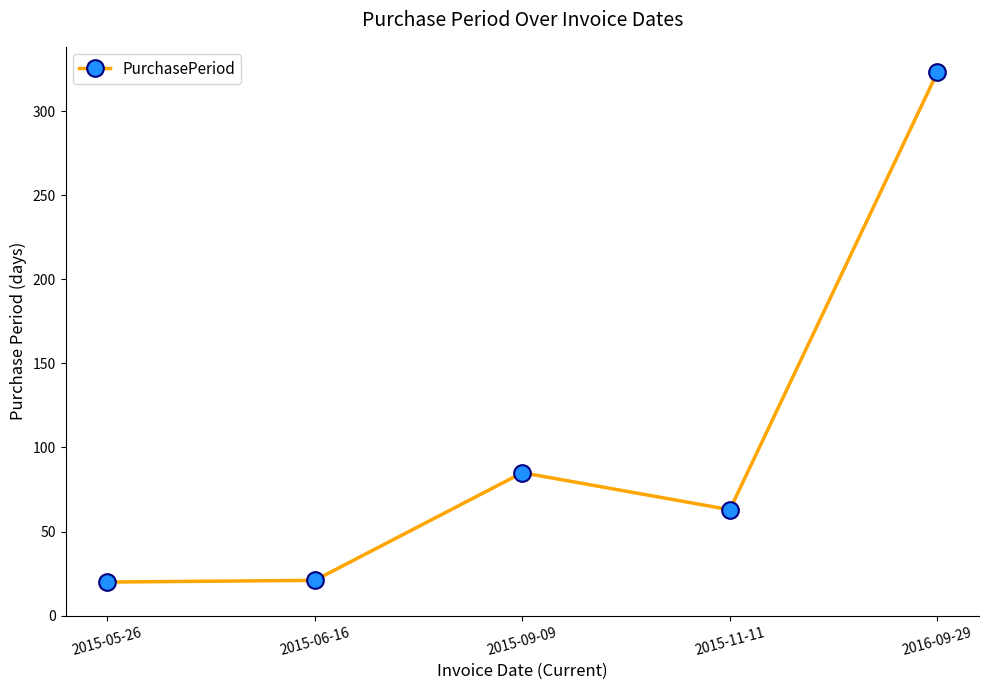

What is the label of the 3rd point from the right?

2015-09-09